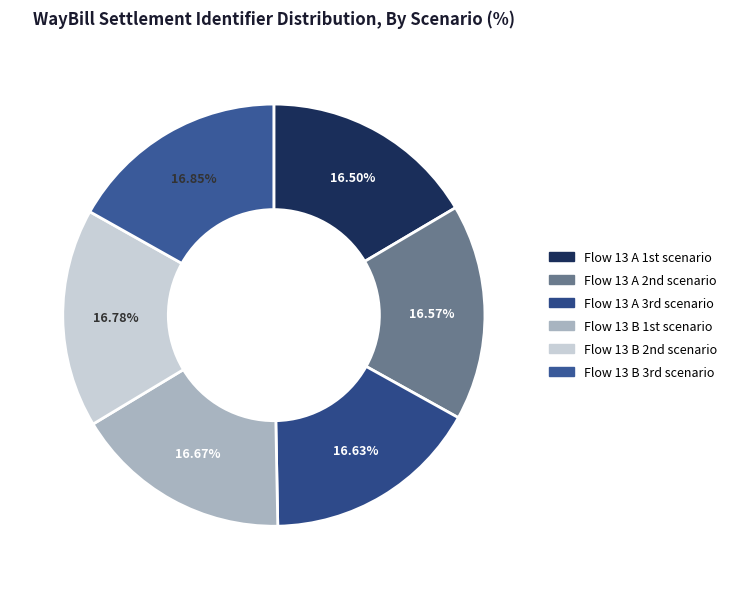

Does any single category account for the majority?

No